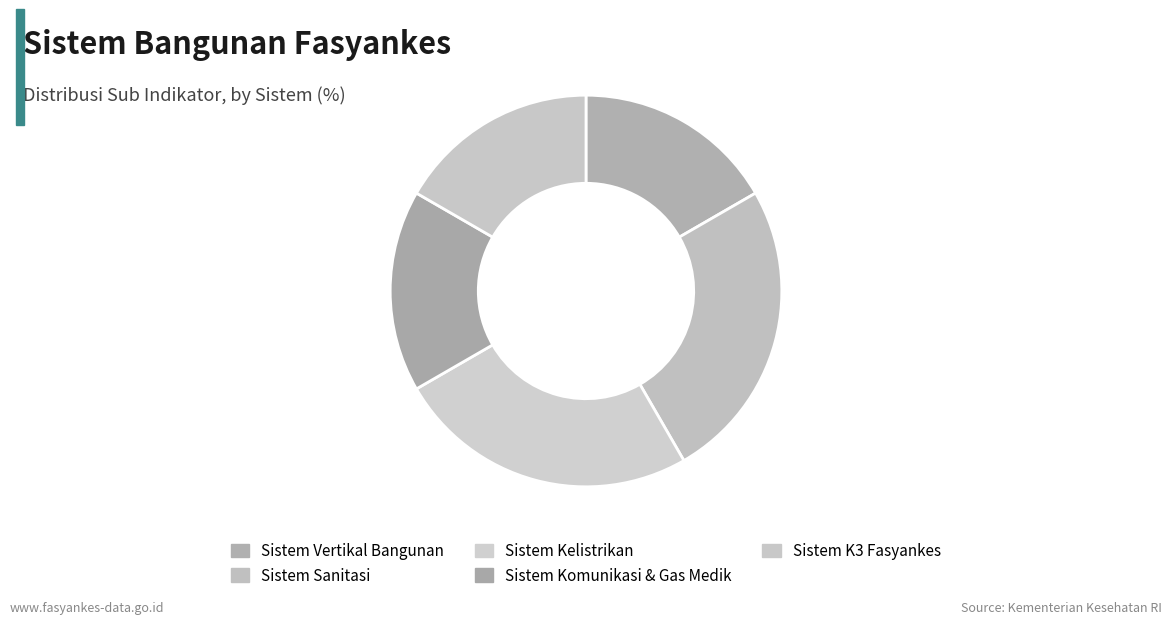

True or false: Sistem Komunikasi & Gas Medik accounts for 30% of the total.

False